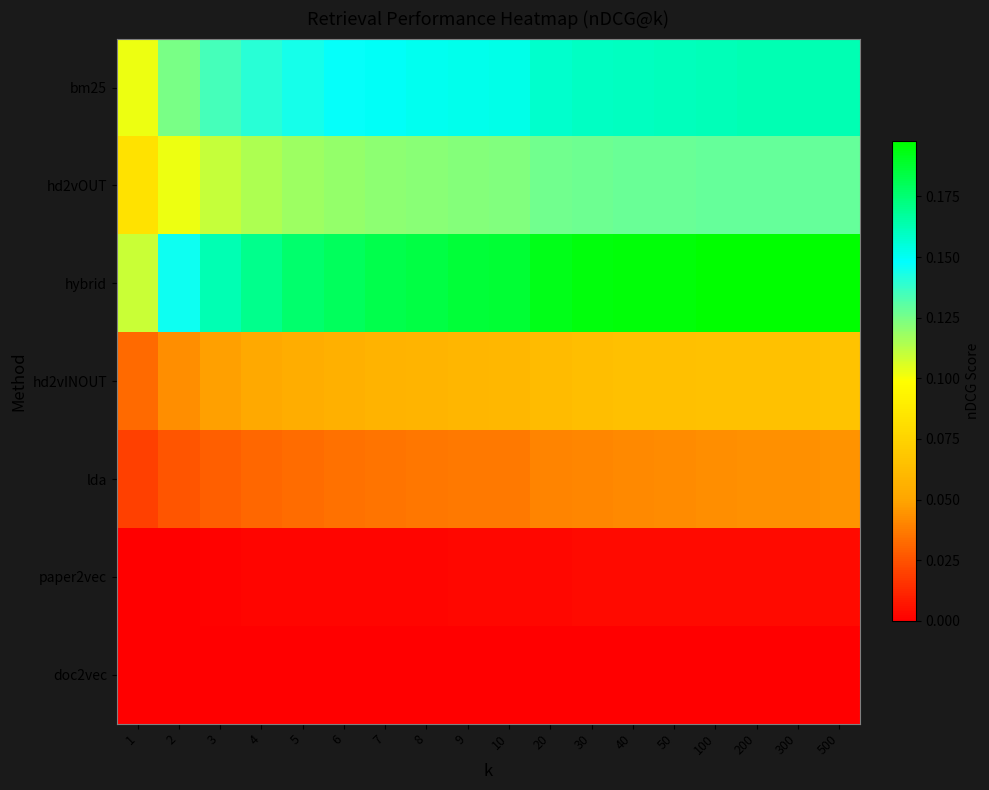

What is the spread (max minus min) of values at 200?

0.2